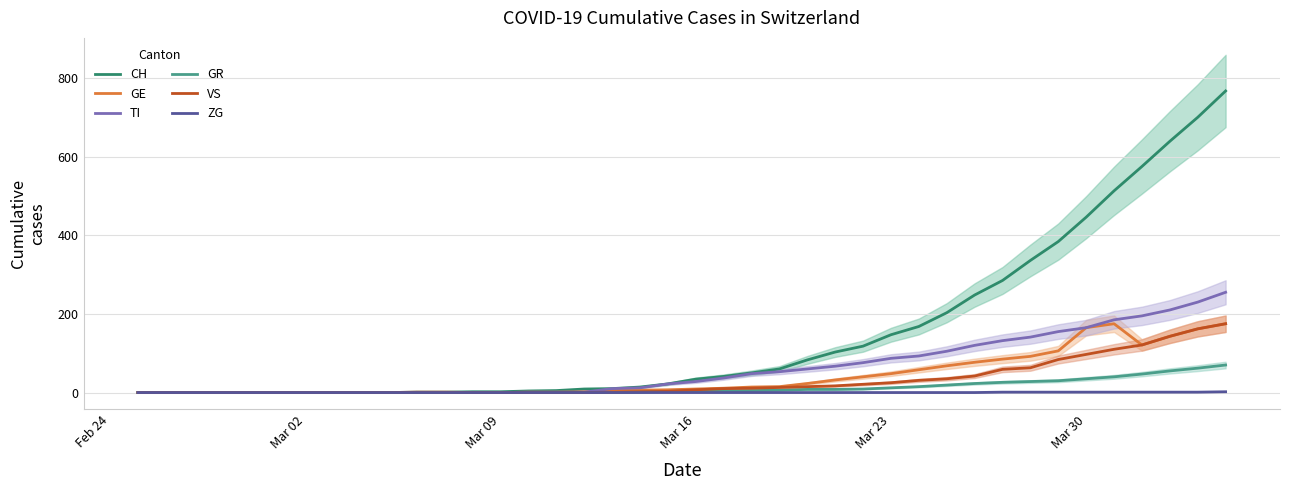

Does the chart have visible grid lines?

Yes